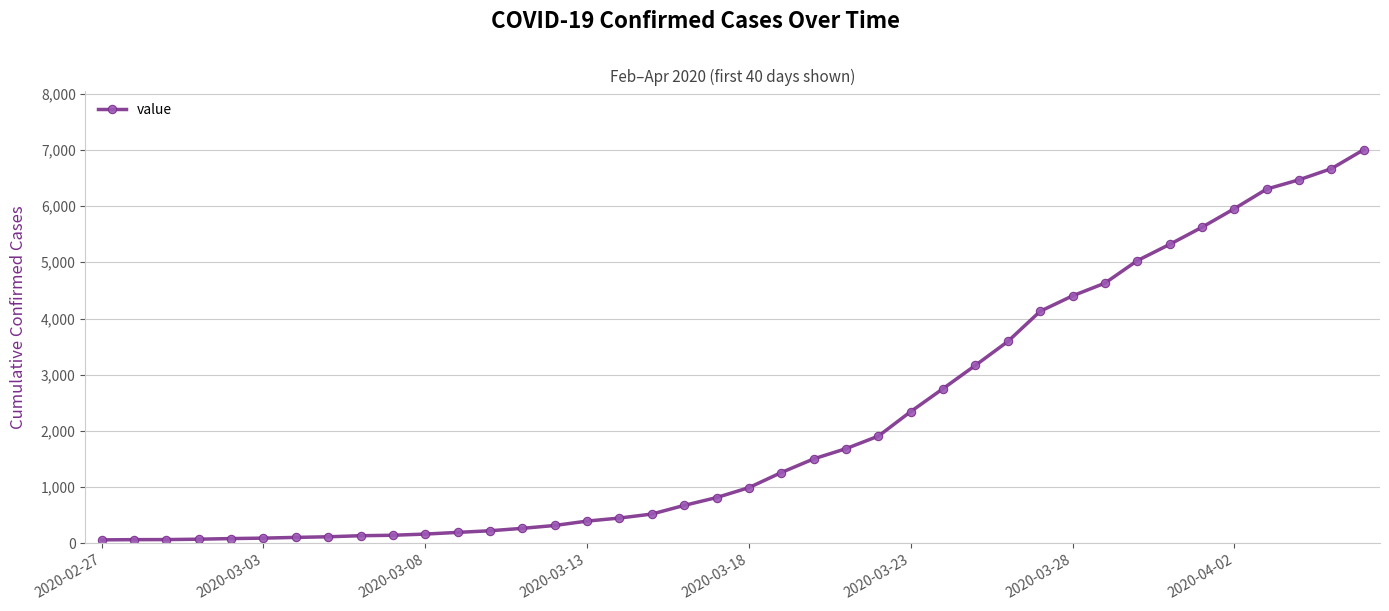

What is the average value?

2144